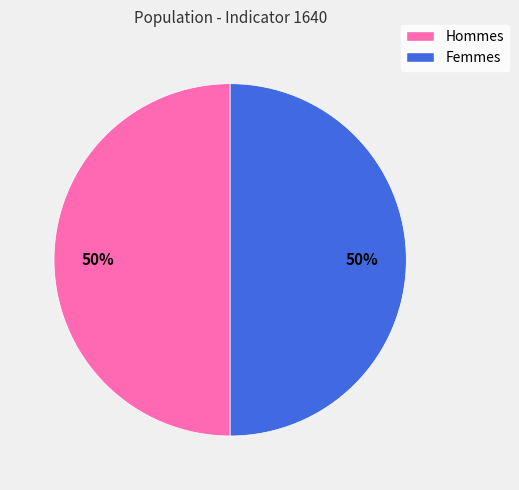

To the nearest percent, what is the average slice percentage?

50%